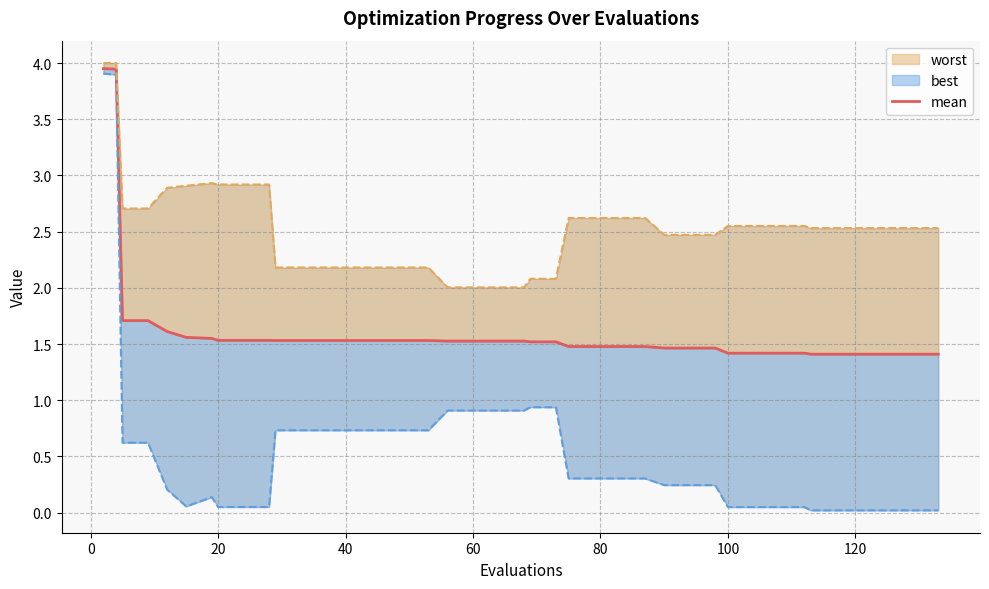

What is the greatest value displayed?

4.0